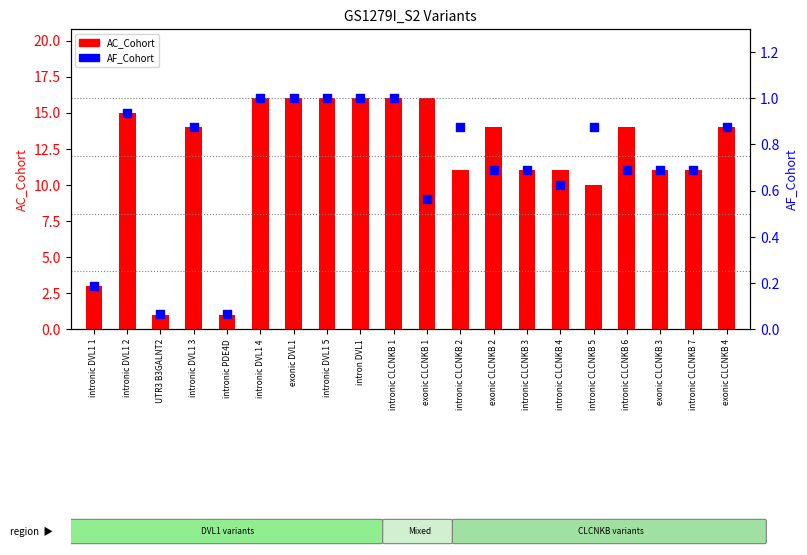

Which series reaches the maximum Y coordinate?

AC_Cohort